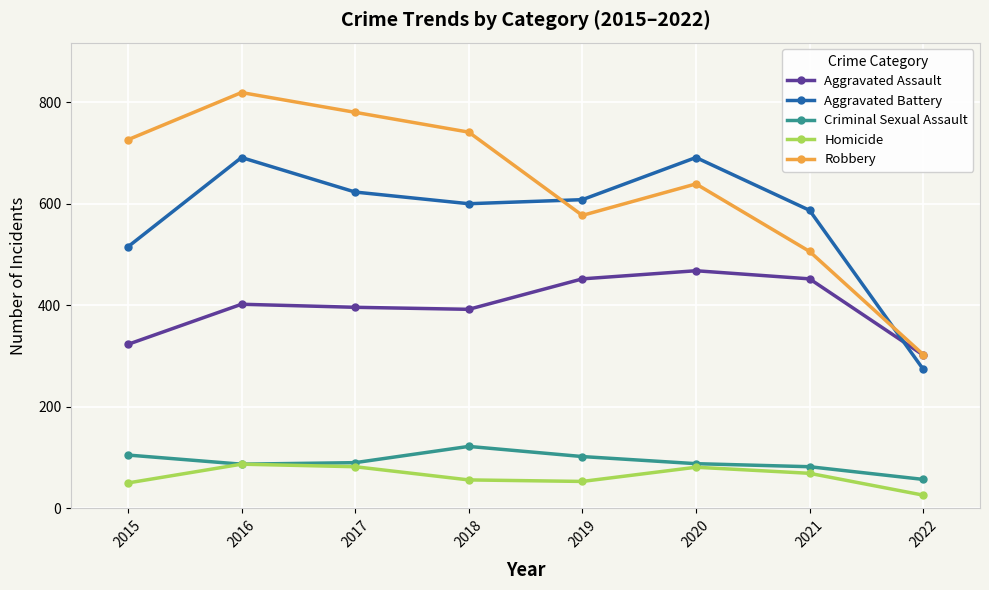

Where is the first local minimum for Aggravated Battery?

2018